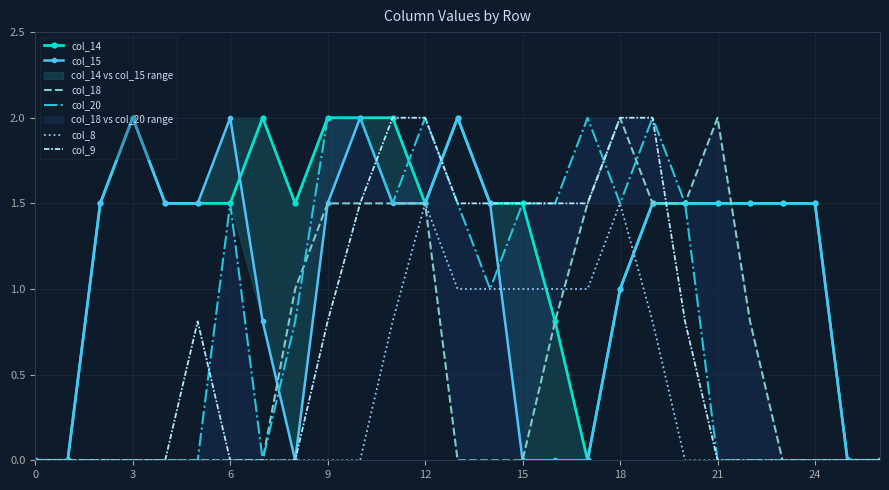

True or false: col_20 has more than 2 interior local peaks.

True